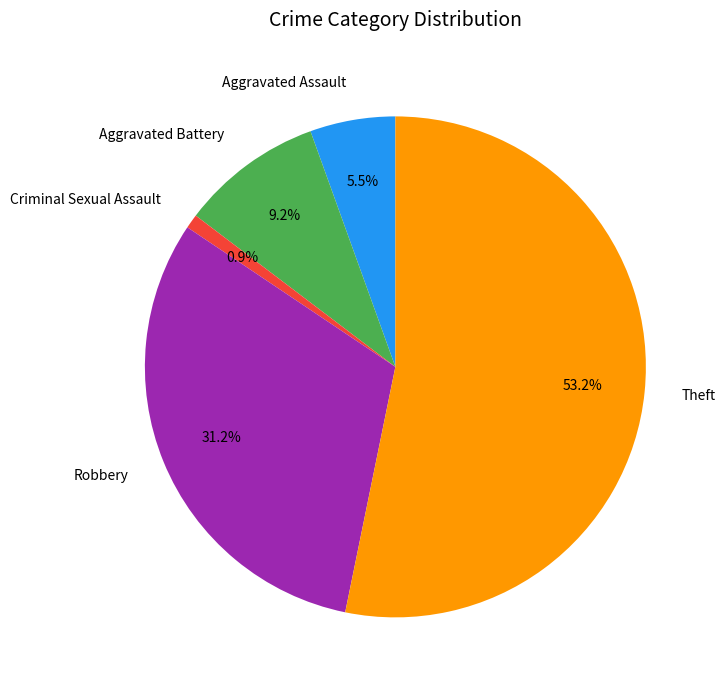

What is the smallest slice in the pie chart?

Criminal Sexual Assault